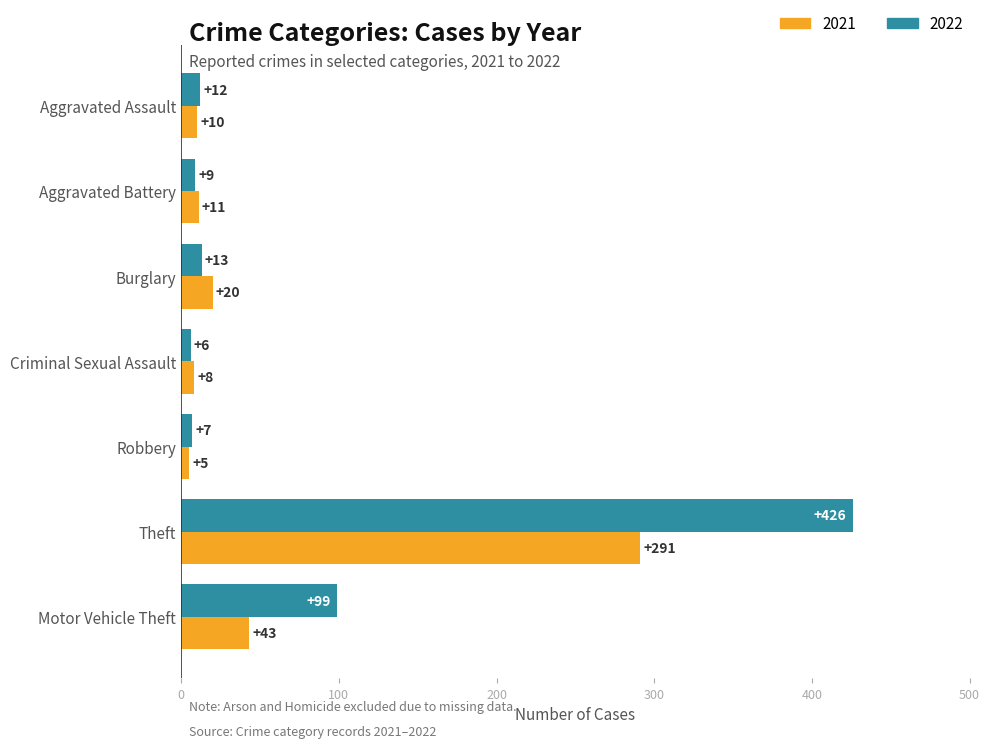

What is the total value across all series at Robbery?

12